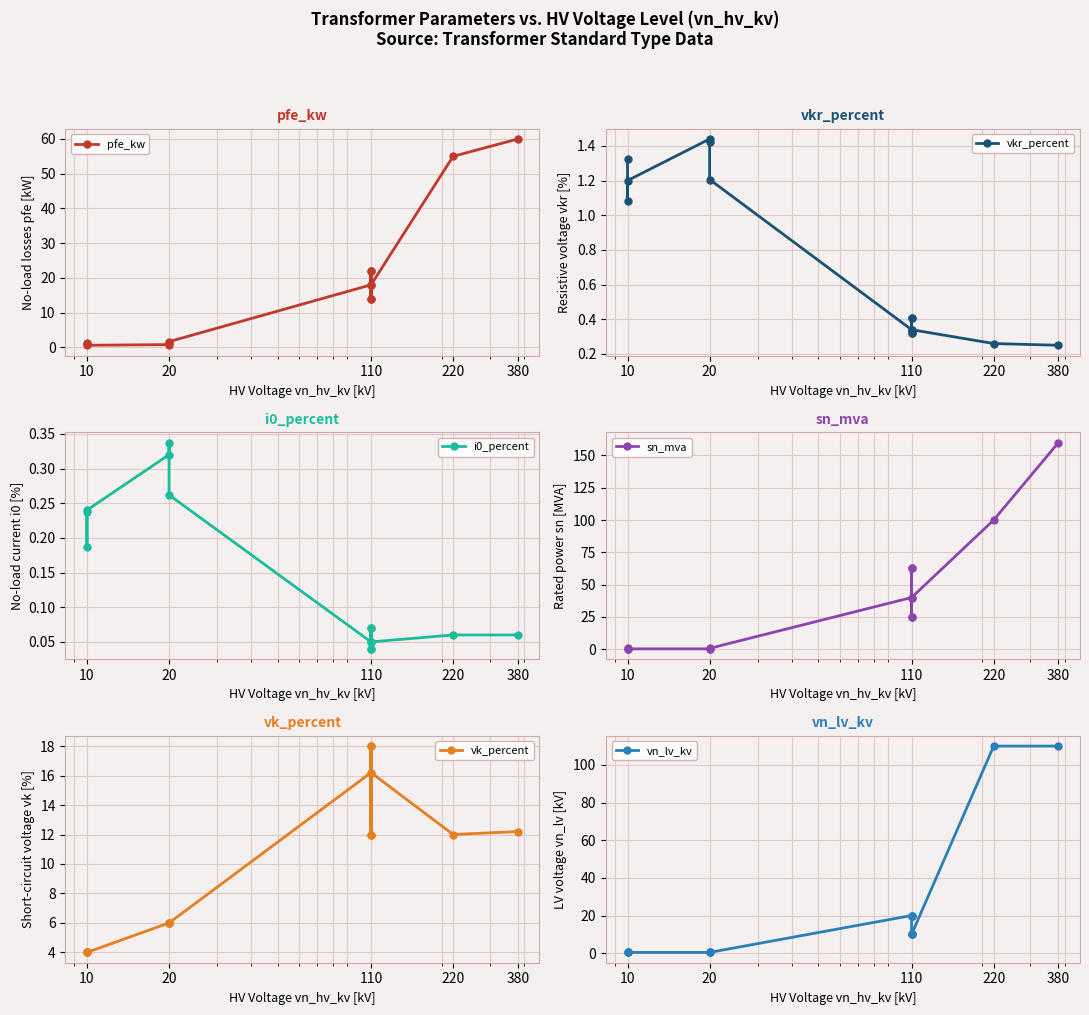

How many intersections are there between i0_percent and sn_mva?

2